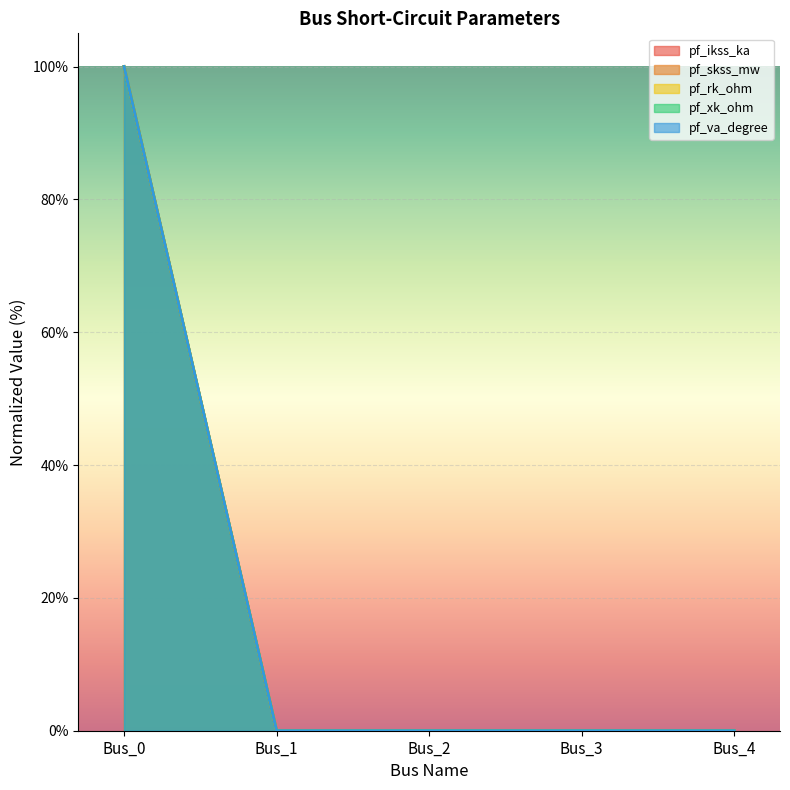

True or false: pf_skss_mw and pf_xk_ohm cross at least once.

False